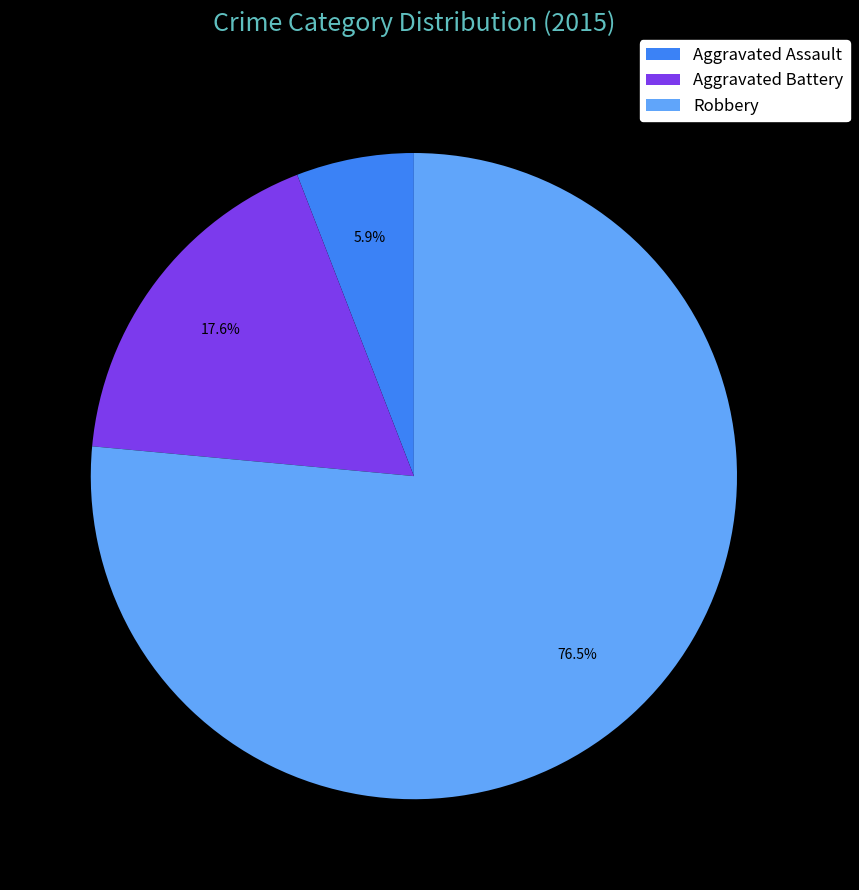

How many segments does this pie chart have?

3